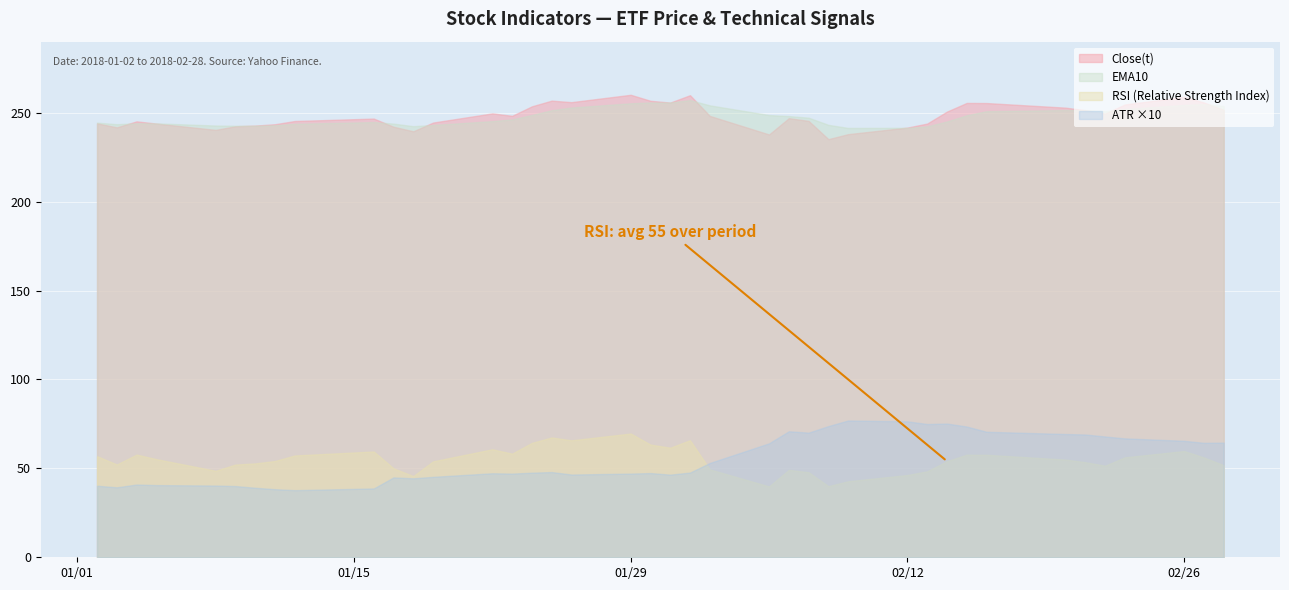

Where is the first local minimum for ATR (market volatility indicator)?

1